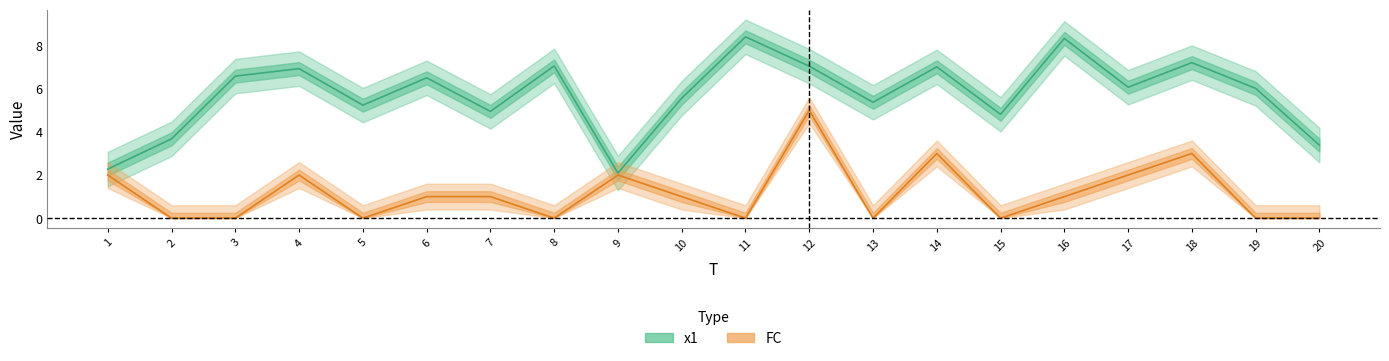

What is the spread (max minus min) of values at 2?

3.7